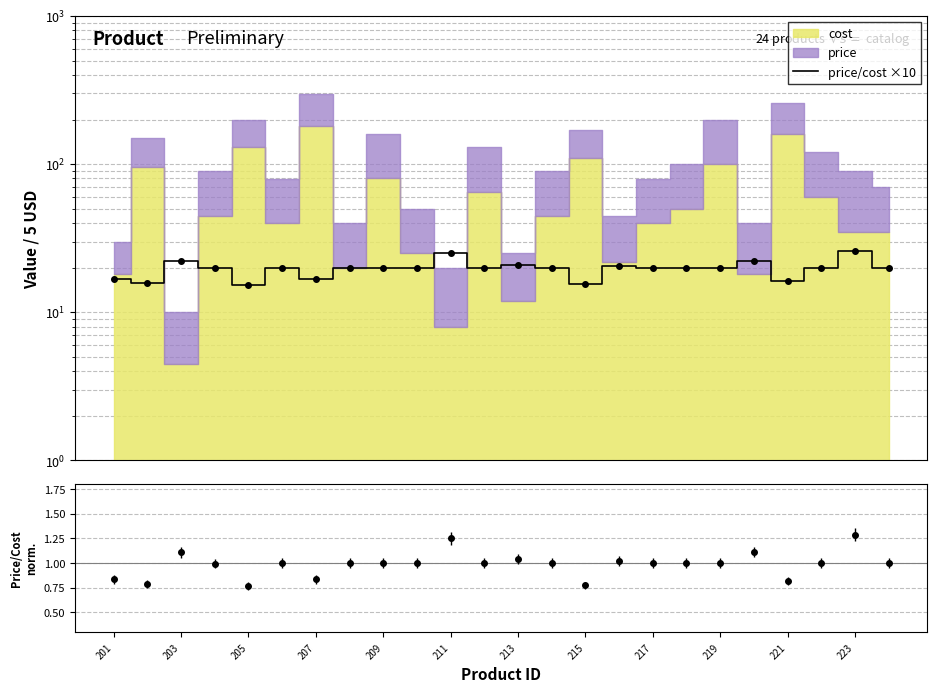

The value at 219 is 8.0. True or false?

False